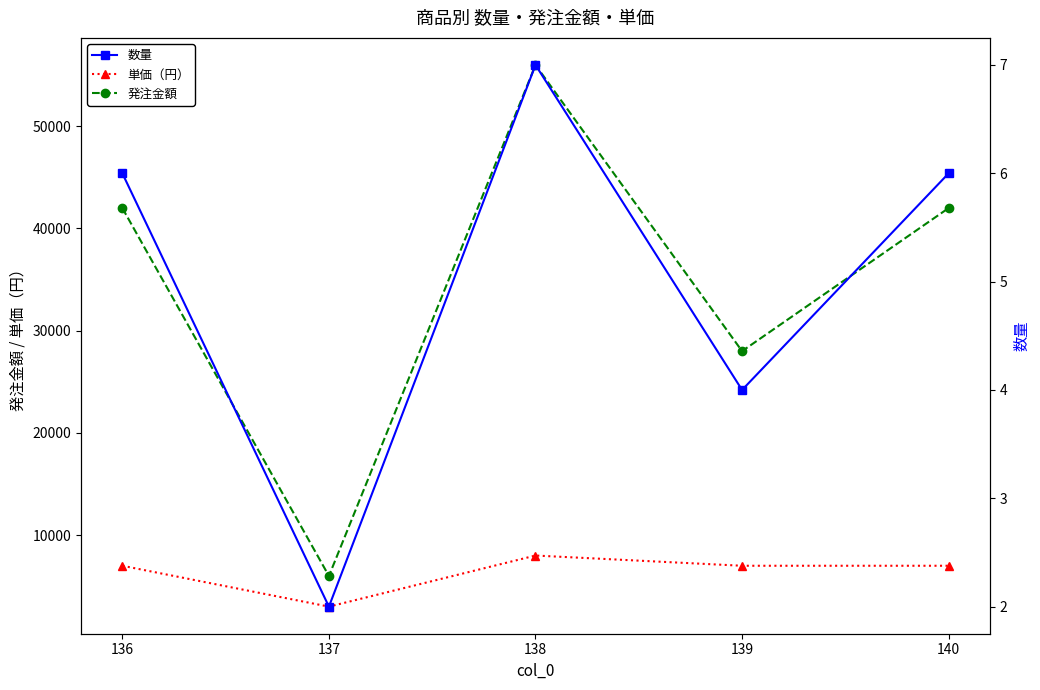

Reading left to right, list all the values displayed in this chart.

単価（円）: 136=7000	137=3000	138=8000	139=7000	140=7000
発注金額: 136=42000	137=6000	138=56000	139=28000	140=42000
数量: 136=6	137=2	138=7	139=4	140=6